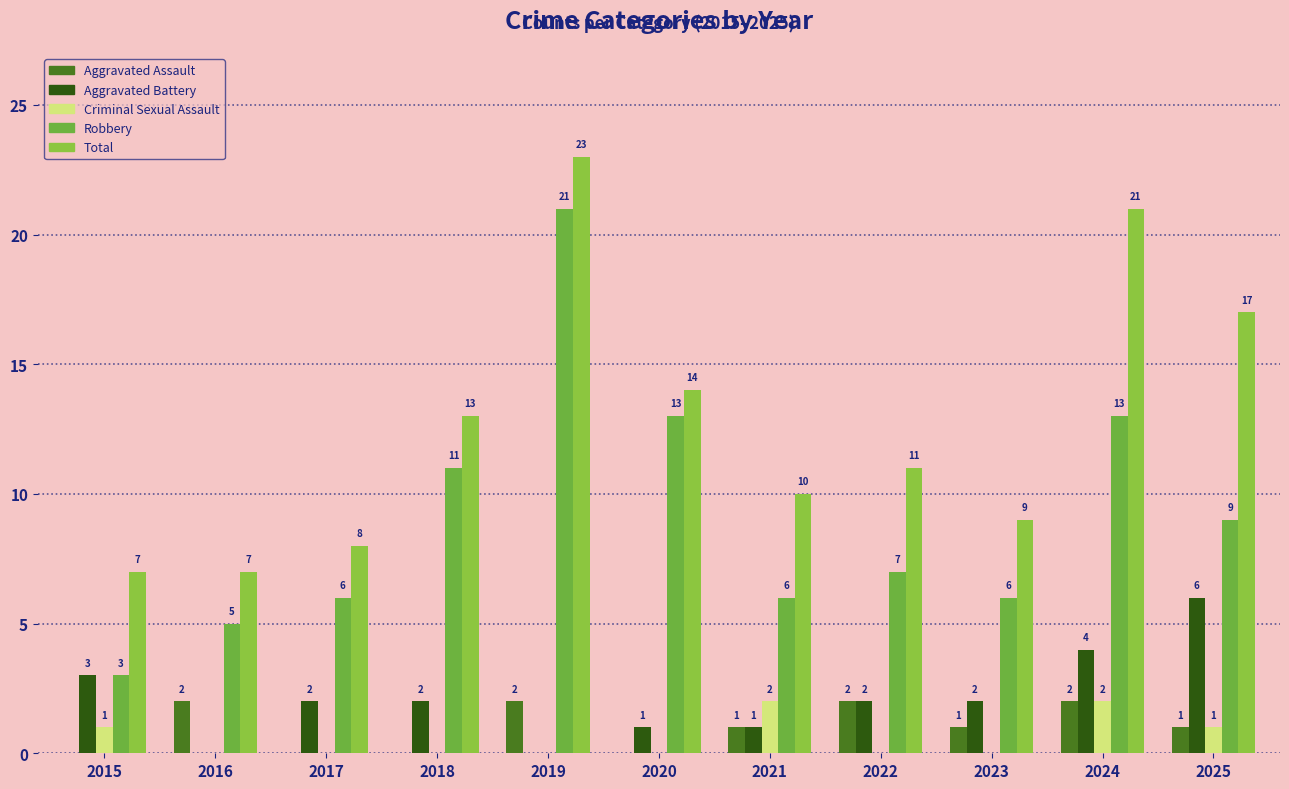

What is the total value across all series at 2025?

34